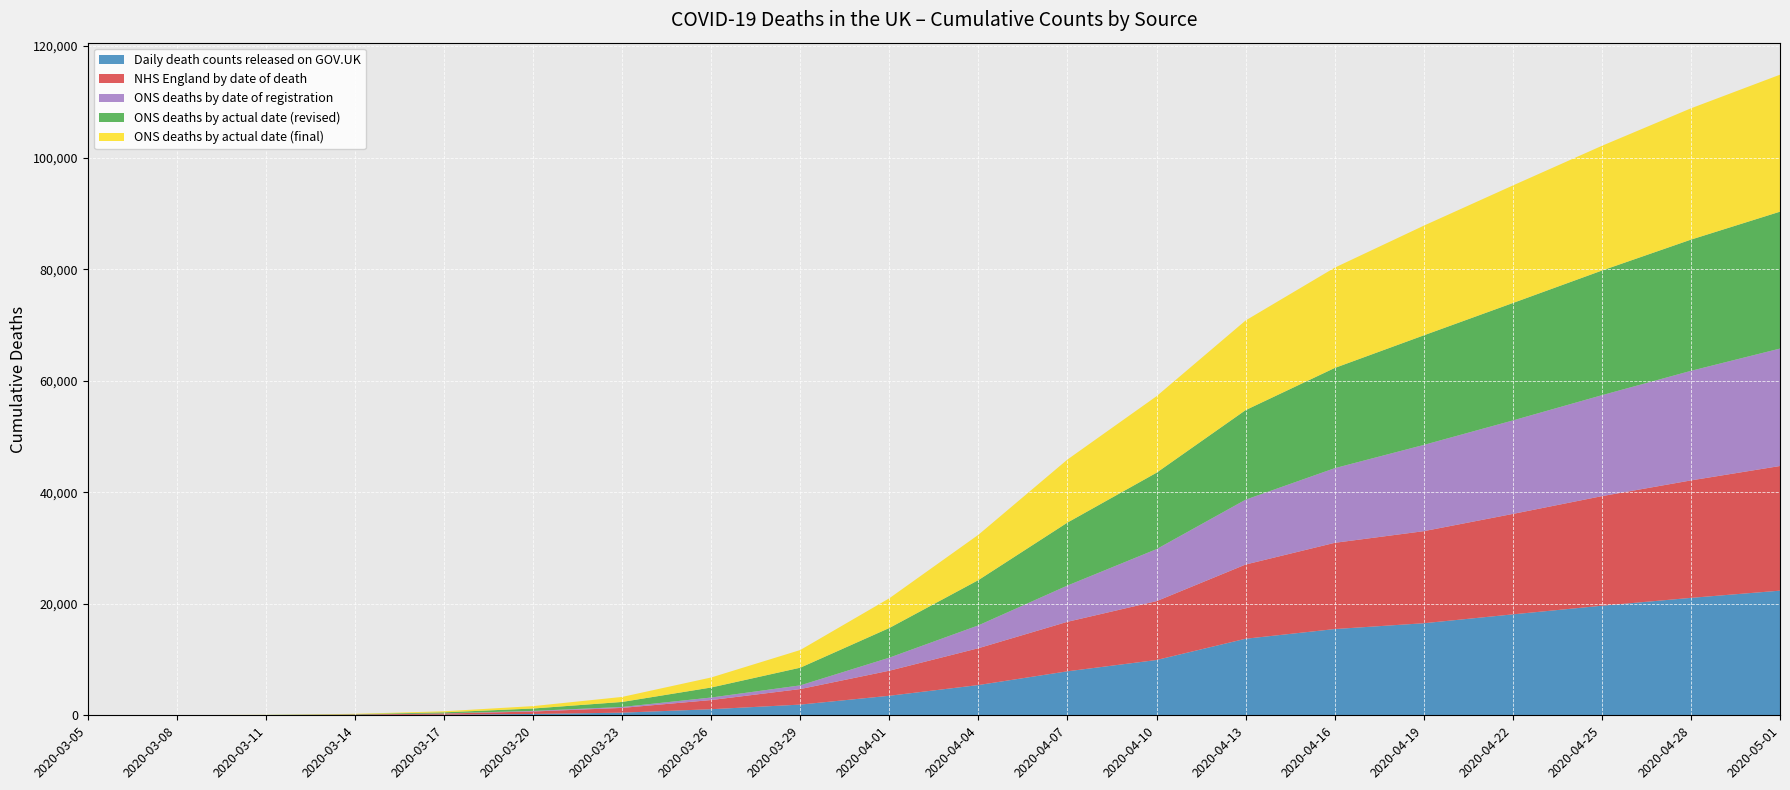

Reading left to right, what are all the values shown in this chart?

Daily death counts released on GOV.UK: 2020-03-05=1	2020-03-08=3	2020-03-11=9	2020-03-14=42	2020-03-17=112	2020-03-20=240	2020-03-23=474	2020-03-26=1092	2020-03-29=1919	2020-04-01=3503	2020-04-04=5425	2020-04-07=7891	2020-04-10=9916	2020-04-13=13729	2020-04-16=15464	2020-04-19=16509	2020-04-22=18100	2020-04-25=19649	2020-04-28=21060	2020-05-01=22352
NHS England by date of death: 2020-03-05=5	2020-03-08=13	2020-03-11=29	2020-03-14=86	2020-03-17=204	2020-03-20=441	2020-03-23=854	2020-03-26=1643	2020-03-29=2787	2020-04-01=4495	2020-04-04=6606	2020-04-07=8879	2020-04-10=10554	2020-04-13=13309	2020-04-16=15464	2020-04-19=16509	2020-04-22=18010	2020-04-25=19649	2020-04-28=21060	2020-05-01=22352
ONS deaths by date of registration: 2020-03-05=0	2020-03-08=0	2020-03-11=3	2020-03-14=5	2020-03-17=29	2020-03-20=109	2020-03-23=163	2020-03-26=455	2020-03-29=662	2020-04-01=2338	2020-04-04=4099	2020-04-07=6500	2020-04-10=9329	2020-04-13=11629	2020-04-16=13383	2020-04-19=15464	2020-04-22=16760	2020-04-25=18100	2020-04-28=19649	2020-05-01=21060
ONS deaths by actual date (revised): 2020-03-05=5	2020-03-08=8	2020-03-11=21	2020-03-14=65	2020-03-17=188	2020-03-20=428	2020-03-23=903	2020-03-26=1796	2020-03-29=3170	2020-04-01=5323	2020-04-04=8118	2020-04-07=11294	2020-04-10=13702	2020-04-13=16060	2020-04-16=17971	2020-04-19=19649	2020-04-22=21060	2020-04-25=22352	2020-04-28=23529	2020-05-01=24547
ONS deaths by actual date (final): 2020-03-05=5	2020-03-08=8	2020-03-11=21	2020-03-14=66	2020-03-17=189	2020-03-20=429	2020-03-23=904	2020-03-26=1797	2020-03-29=3171	2020-04-01=5330	2020-04-04=8127	2020-04-07=11307	2020-04-10=13717	2020-04-13=16075	2020-04-16=17985	2020-04-19=19665	2020-04-22=21075	2020-04-25=22368	2020-04-28=23545	2020-05-01=24563